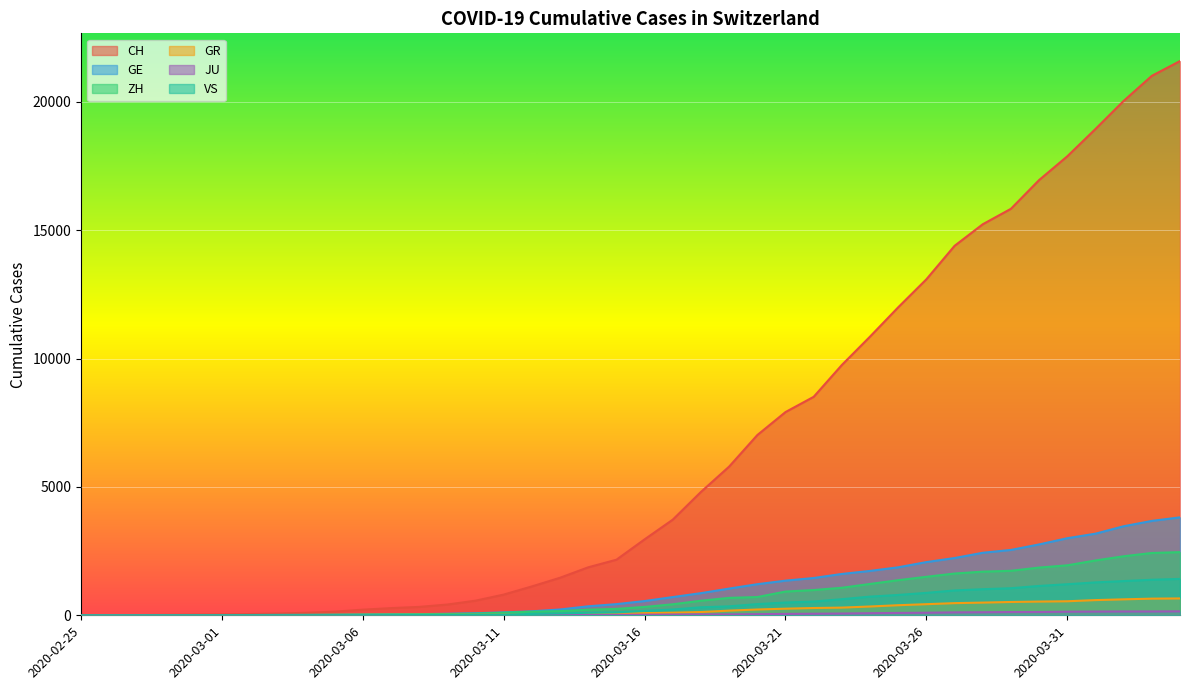

How many lines are shown in the chart?

6